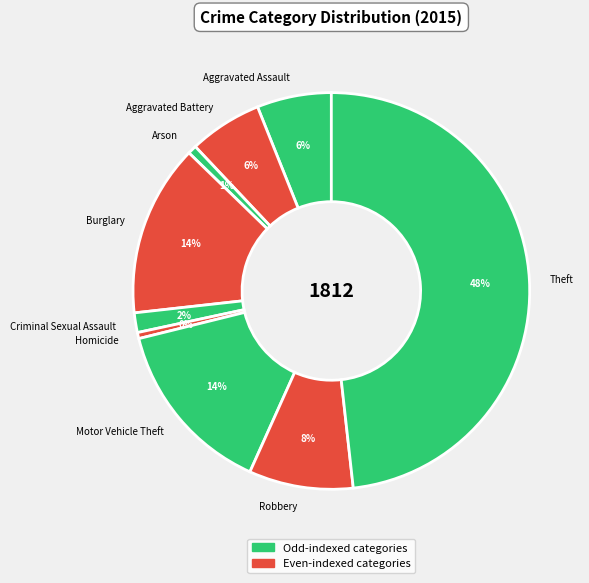

How many slices are in this pie chart?

9